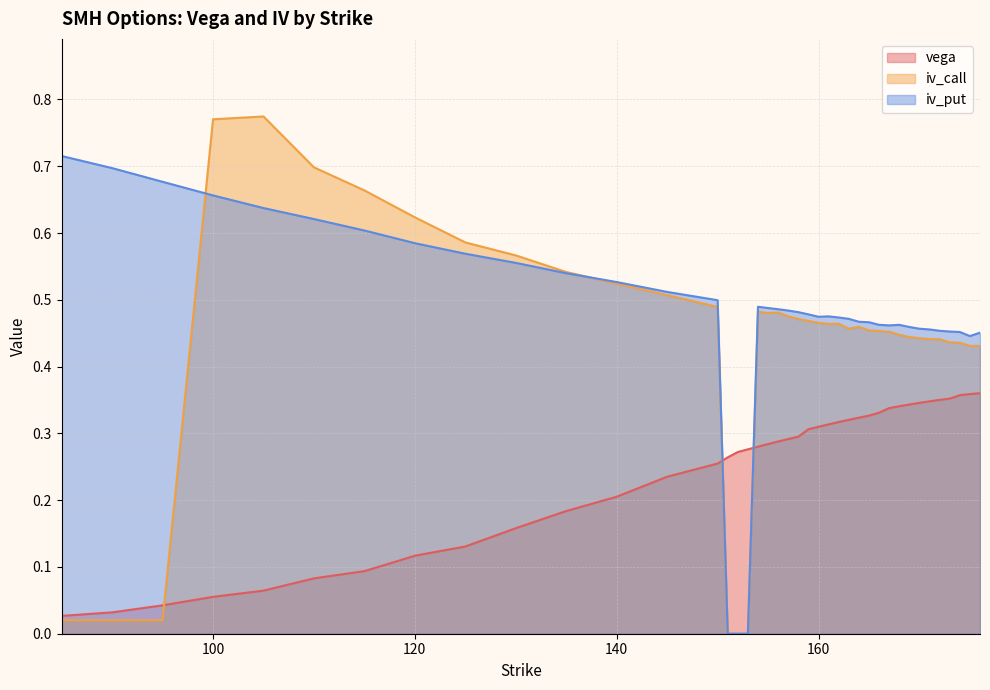

How many lines are shown in the chart?

3